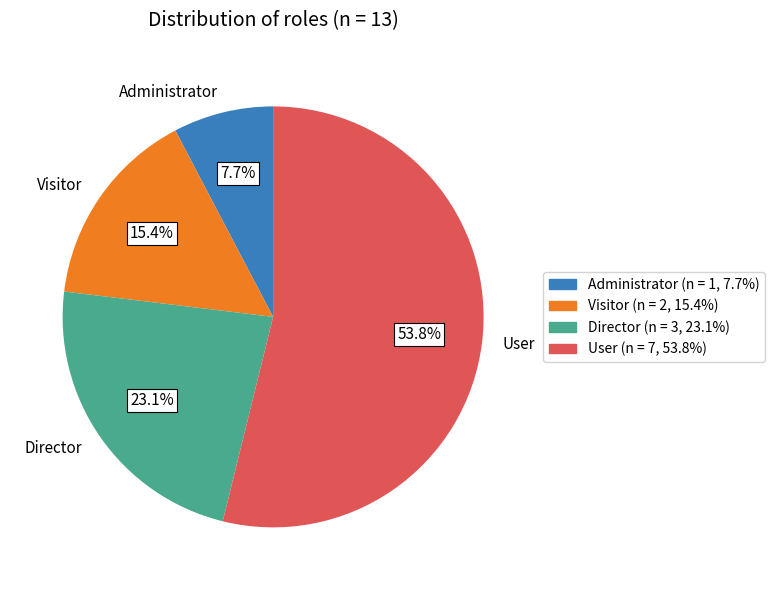

True or false: Visitor accounts for 15% of the total.

True